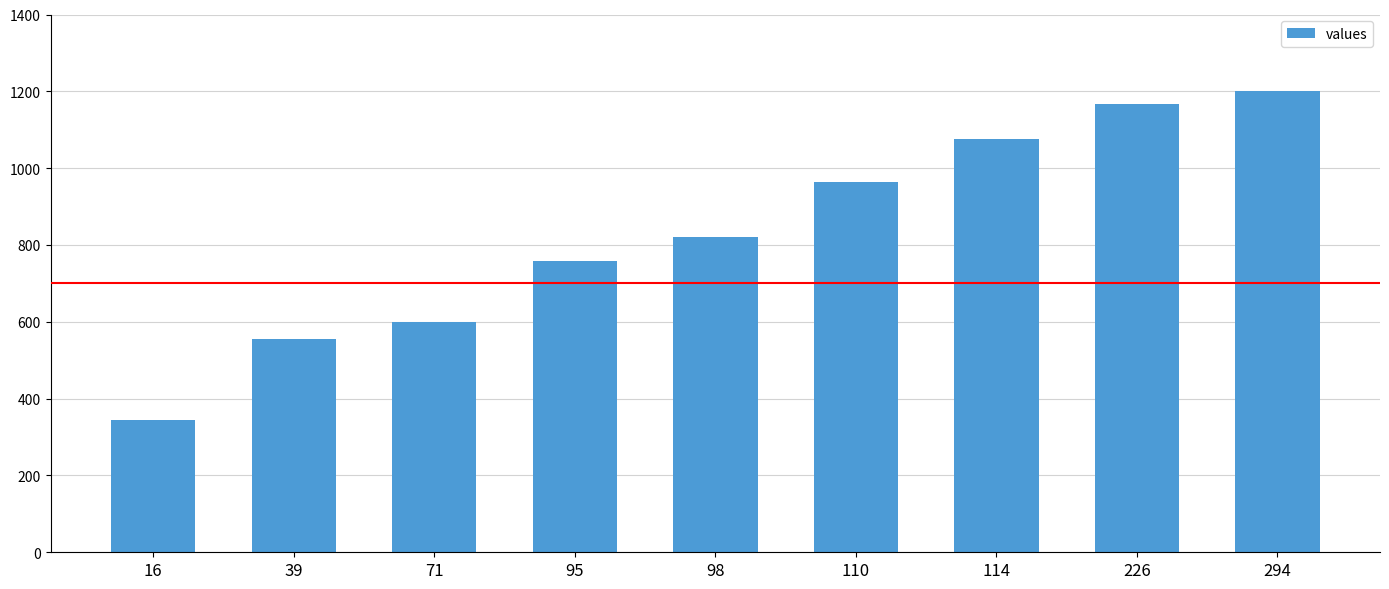

What is the minimum value shown in the chart?

344